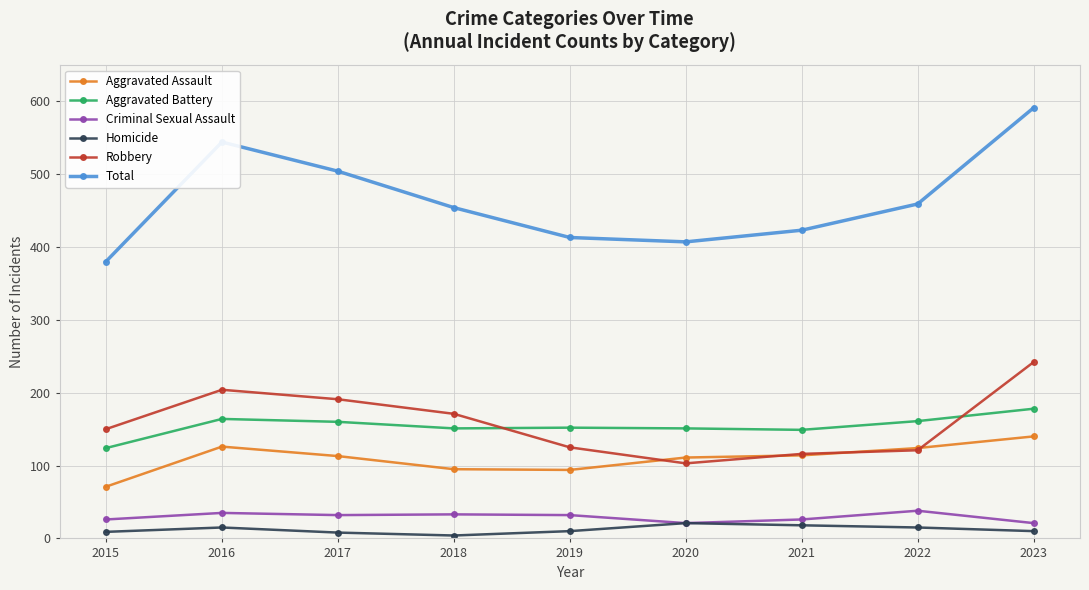

What is the greatest value displayed?

591